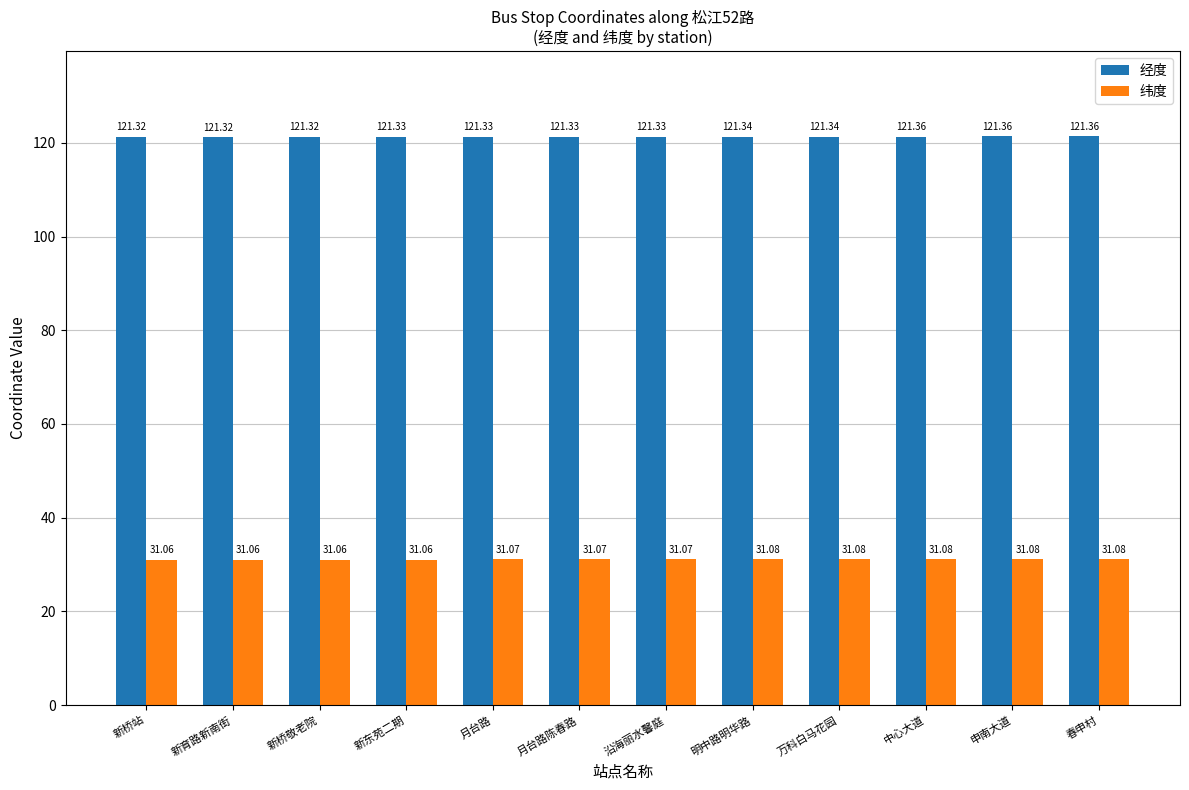

True or false: 经度 has a value of 199.1 at 沿海丽水馨庭.

False